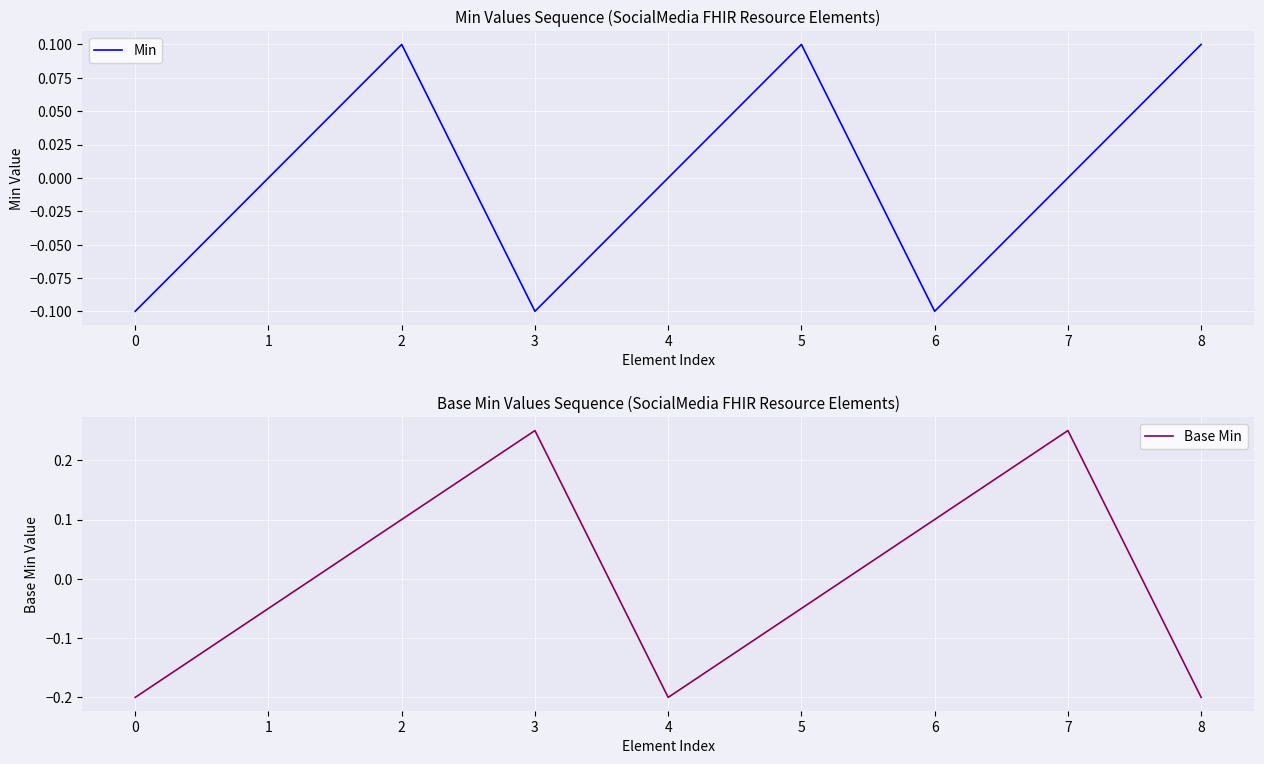

Which label corresponds to the largest value in the chart?

3